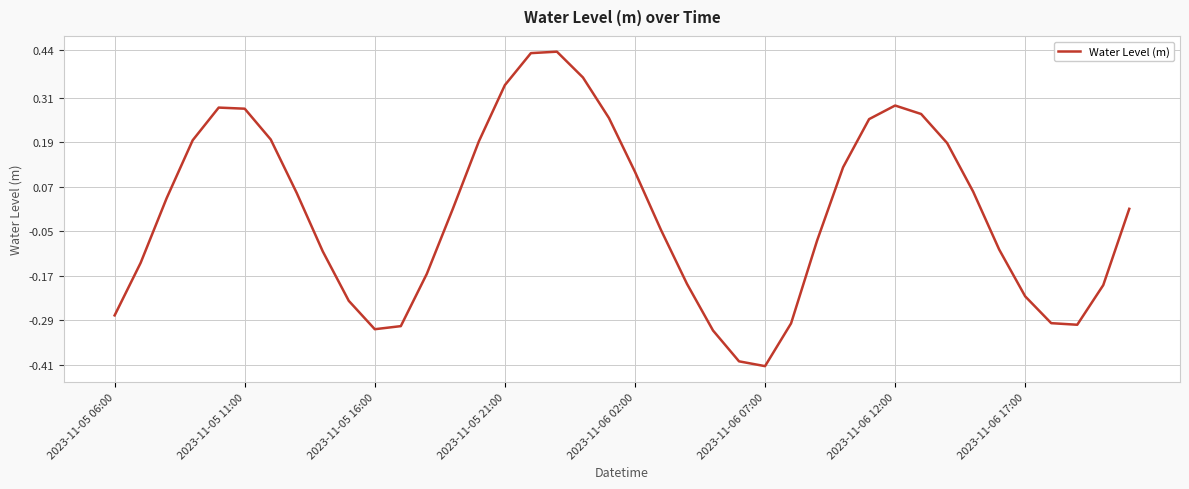

What is the difference between the maximum and minimum values?

0.8